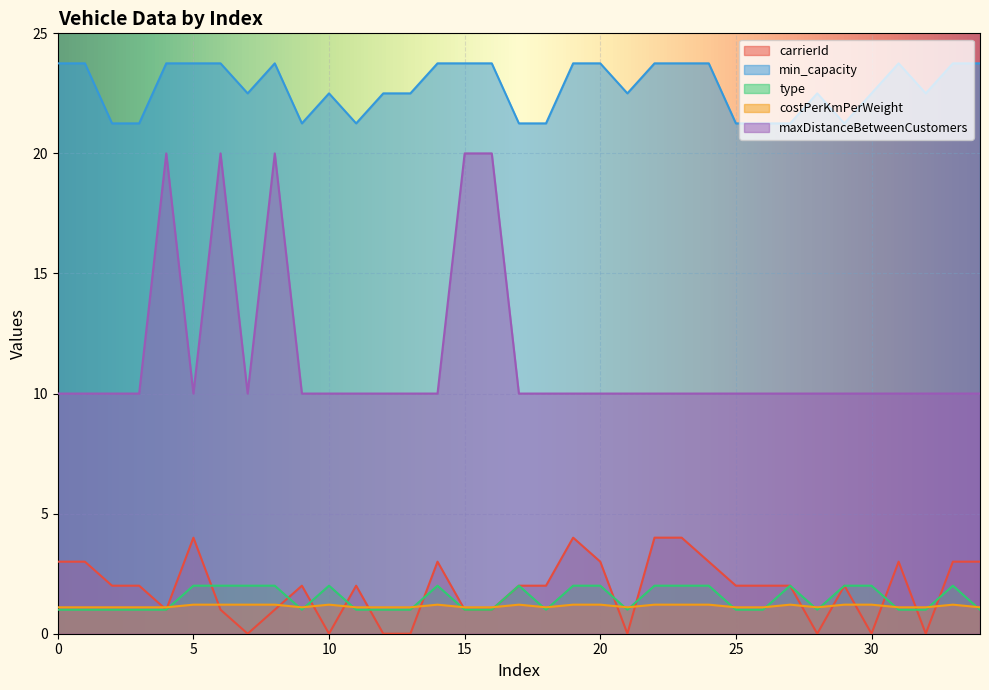

What is the highest value of the costPerKmPerWeight series?

1.2